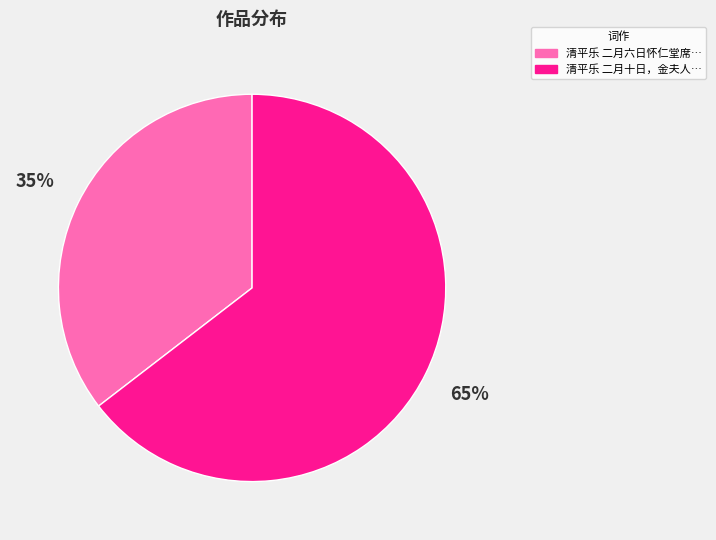

Does any single category account for the majority?

Yes